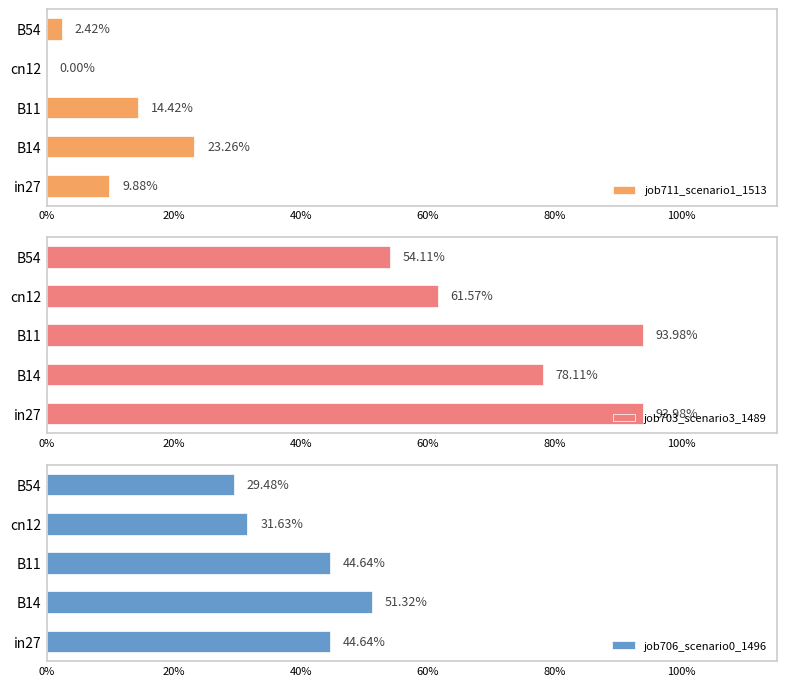

What is the maximum value for job706_scenario0_1496?

0.5